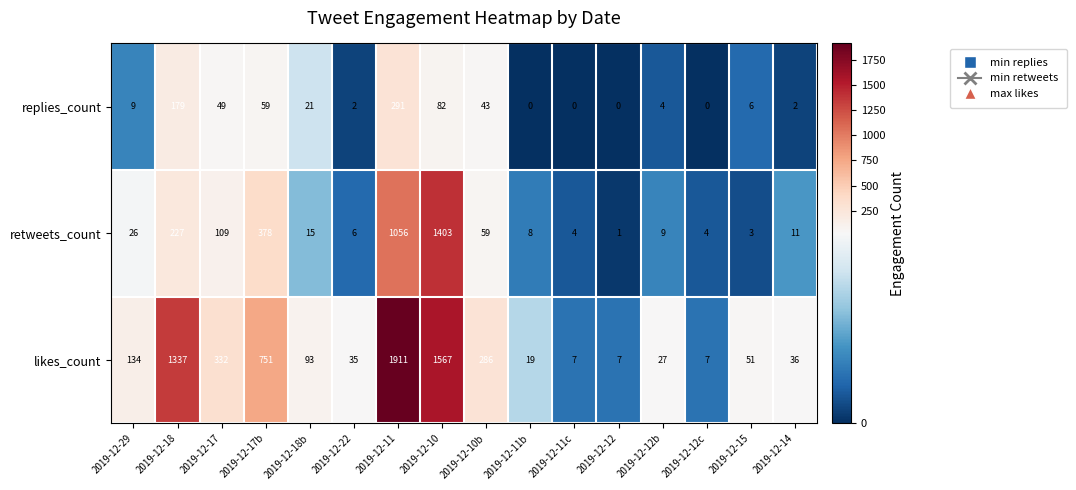

The likes_count series shows 161 at 2019-12-17. True or false?

False